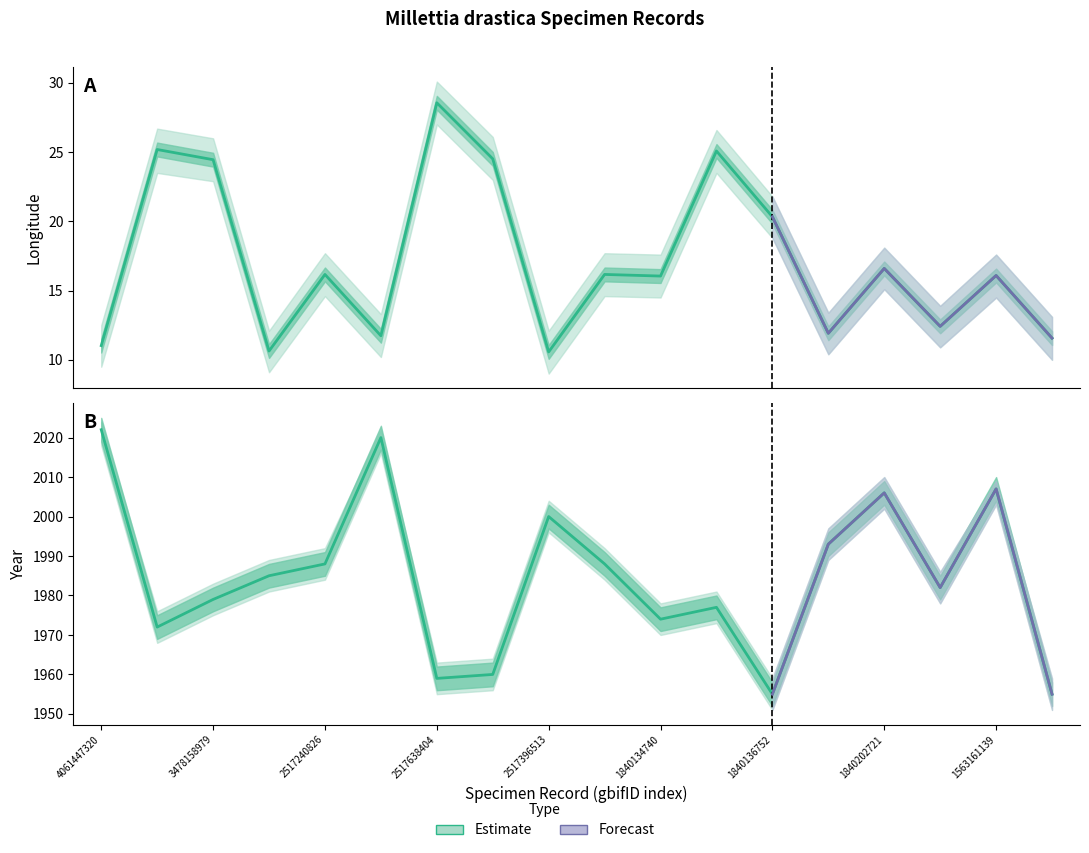

Between 1563161139 and 1840136356, which is larger?

1840136356